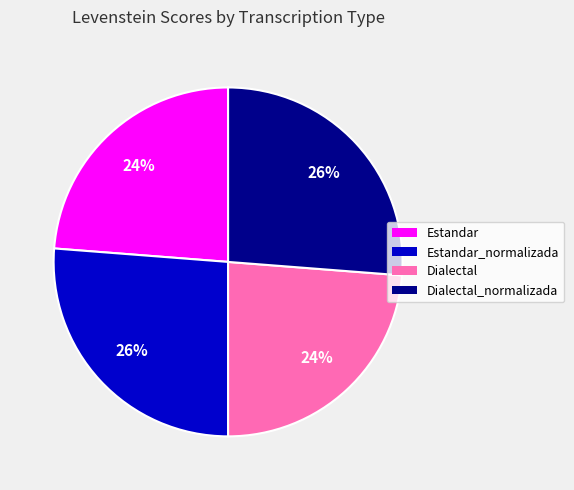

To the nearest percent, what is the average slice percentage?

25%